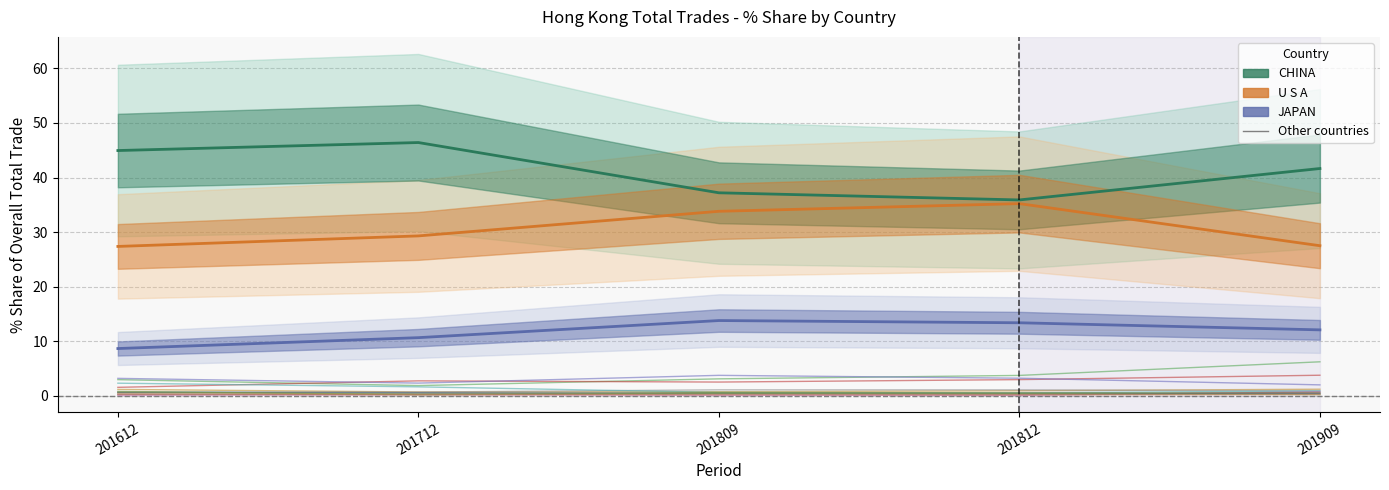

Where is 201809_% Share nearest to the value 18?

JAPAN